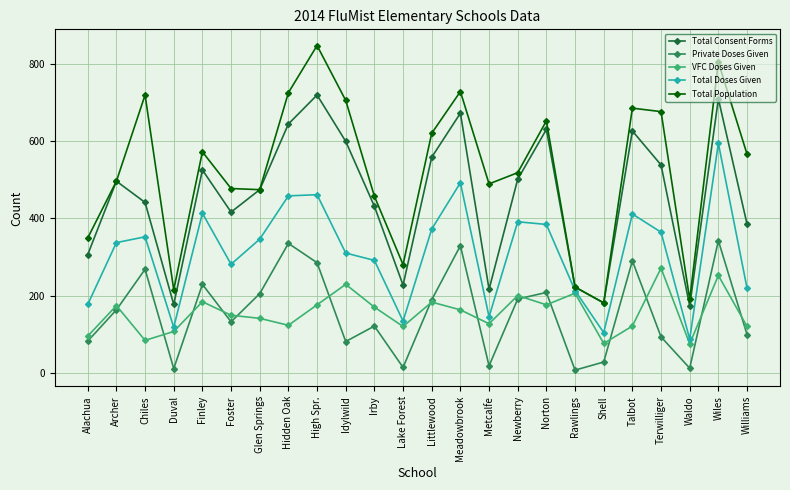

At which category is the sum across all series the highest?

Wiles